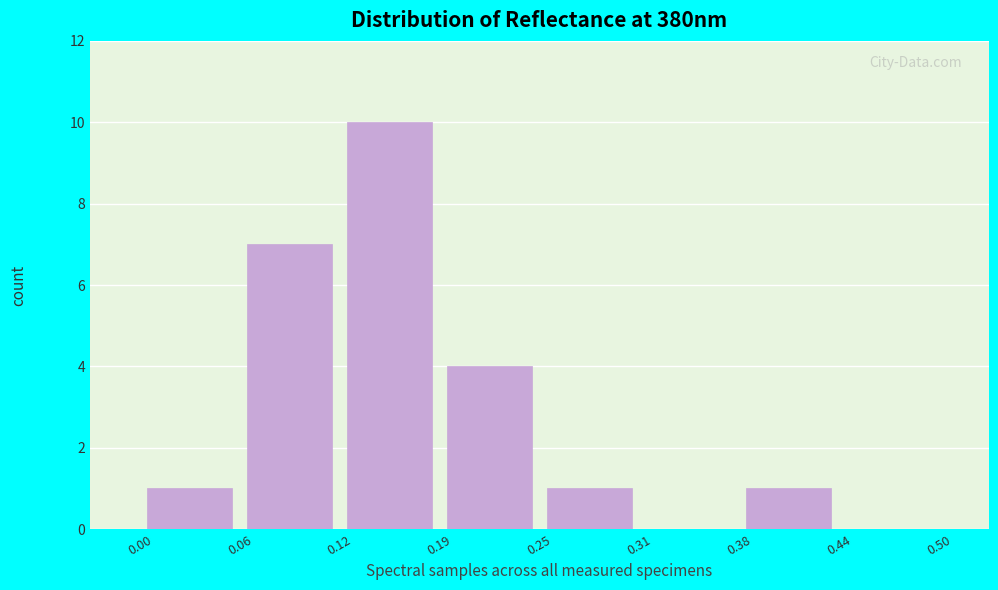

Reading left to right, list every bar in this chart as the range it spans on the x-axis followed by its height. The values are not printed on the chart, so give them approximately, as read against the axis.

0.00 to 0.06: 1
0.06 to 0.12: 7
0.12 to 0.19: 10
0.19 to 0.25: 4
0.25 to 0.31: 1
0.31 to 0.38: 0
0.38 to 0.44: 1
0.44 to 0.50: 0